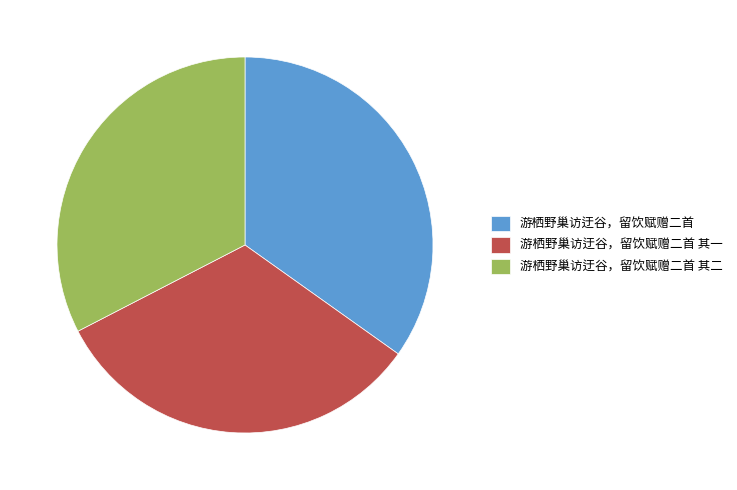

Do 游栖野巢访迂谷，留饮赋赠二首 其一 and 游栖野巢访迂谷，留饮赋赠二首 together represent more than half of the pie?

Yes